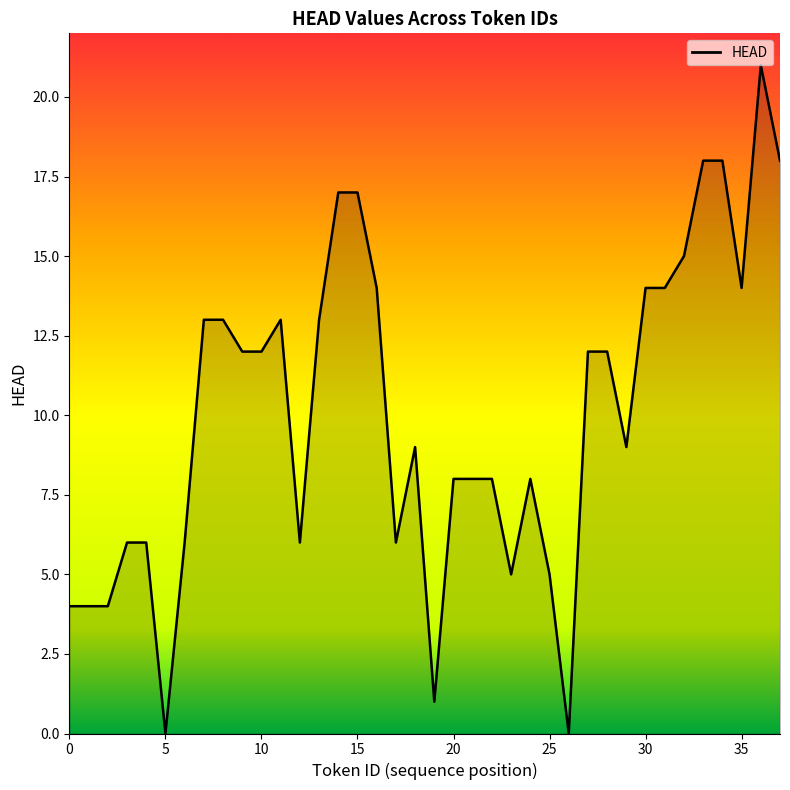

What is the maximum value shown in the chart?

21